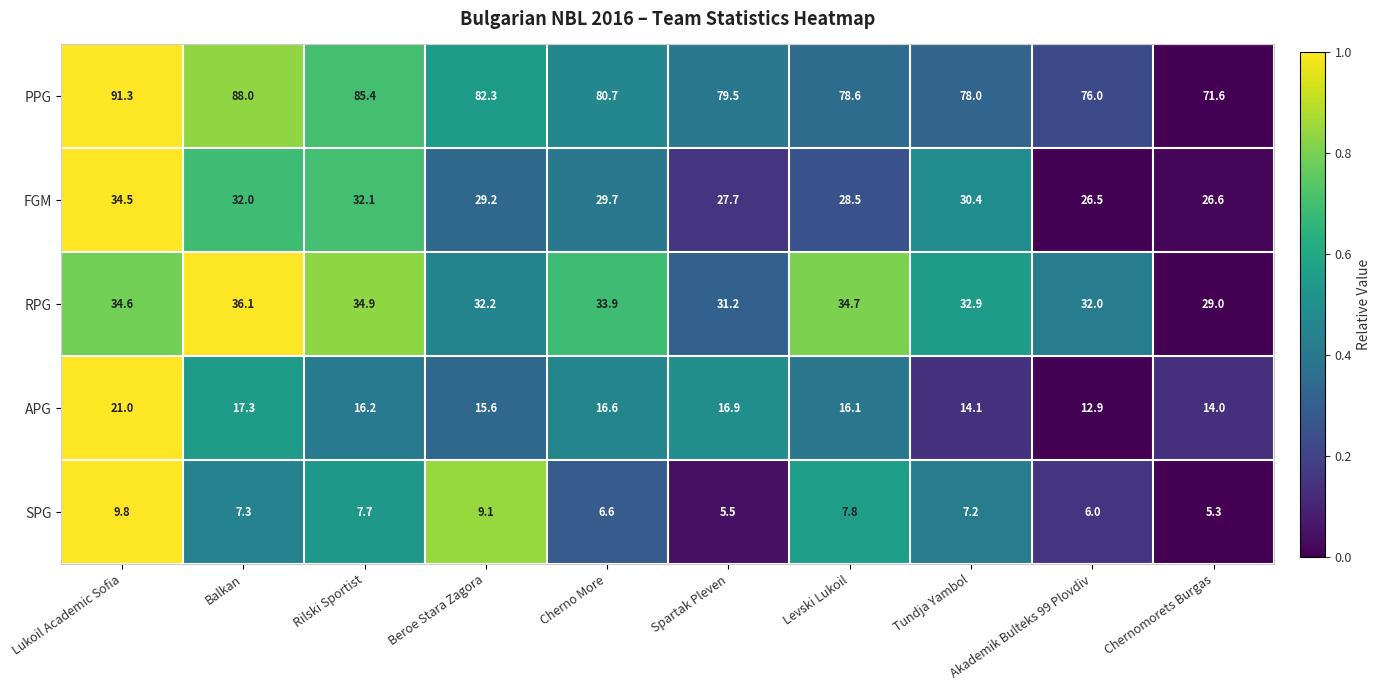

What is the sum of all SPG values?

72.3